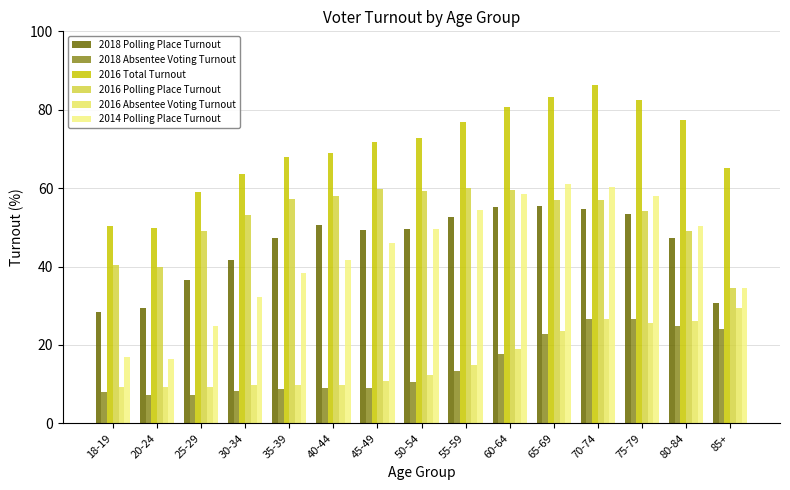

How many bars are there in each group?

6